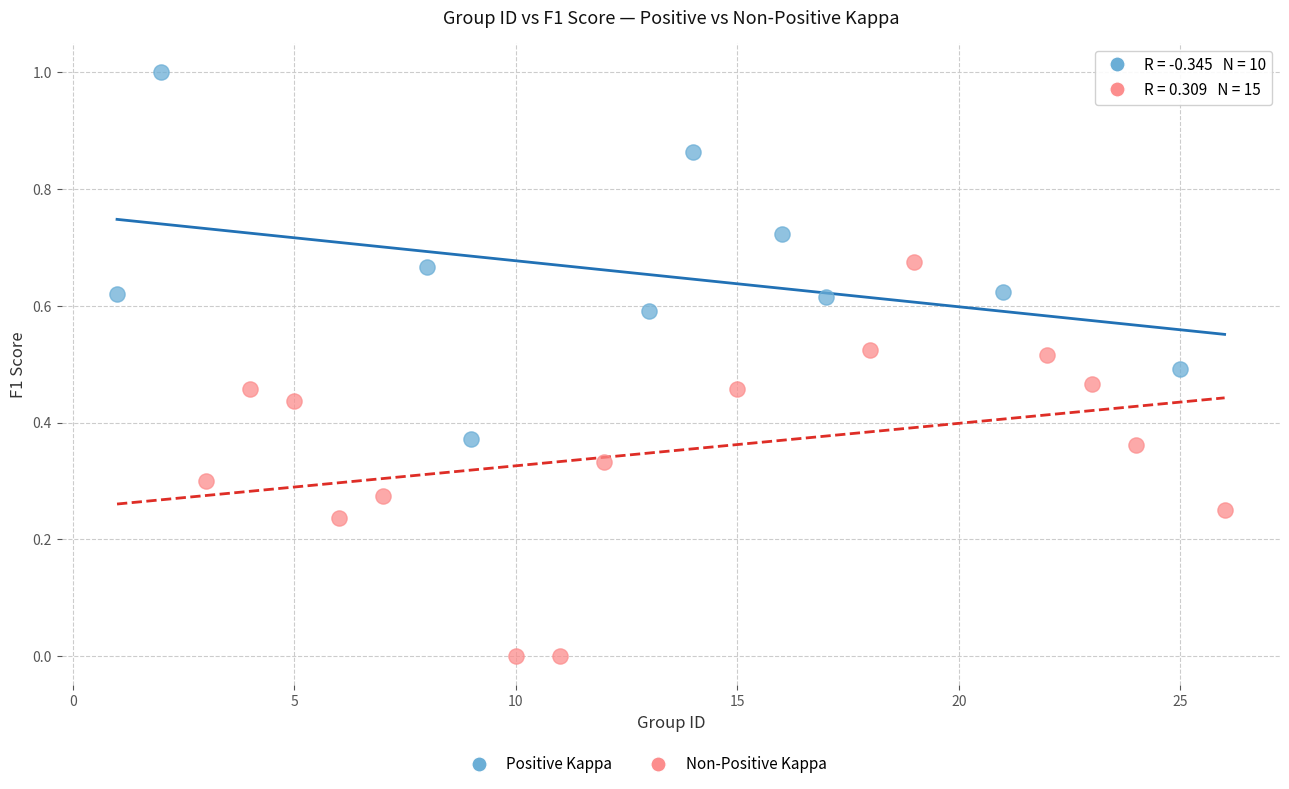

Which series contains the lowest Y value?

Non-Positive Kappa